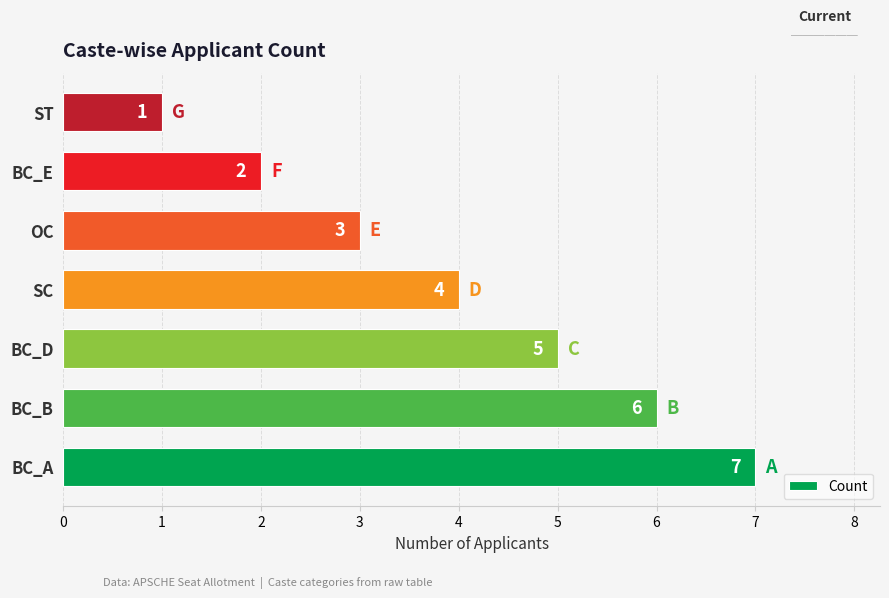

Is it true that the value at BC_D is 9?

False